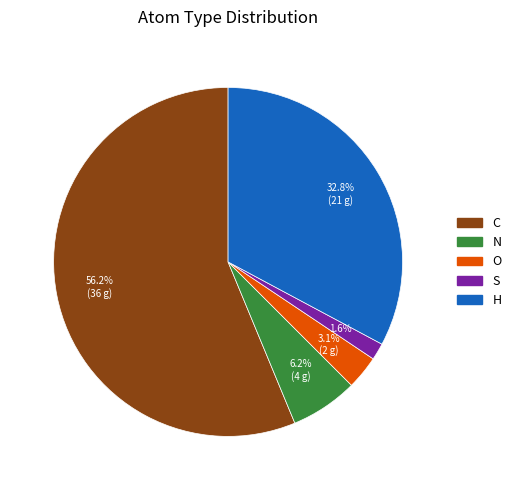

Rank the categories by value from highest to lowest.

C, H, N, O, S